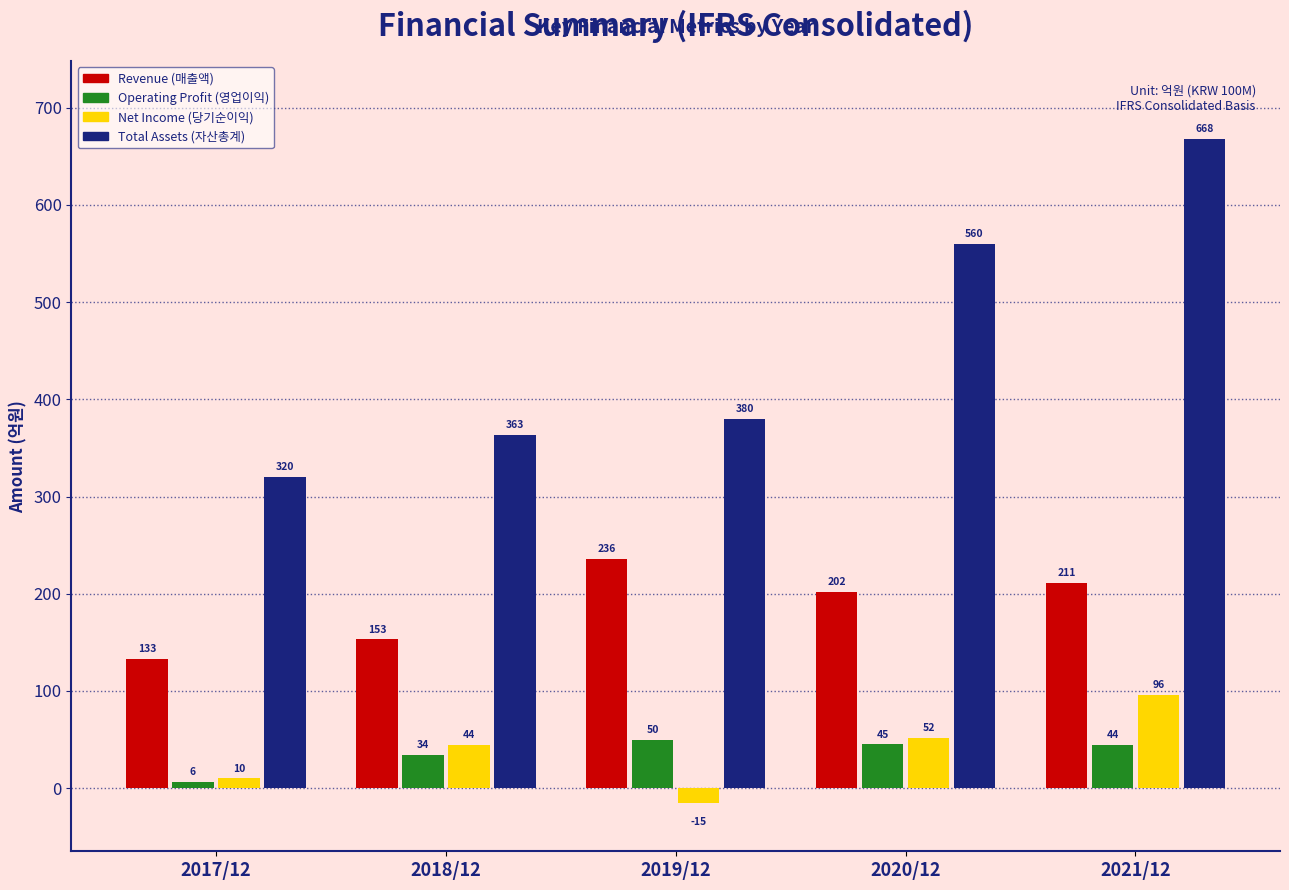

Reading right to left, list all the values displayed in this chart.

Revenue (매출액): 2021/12=211	2020/12=202	2019/12=236	2018/12=153	2017/12=133
Operating Profit (영업이익): 2021/12=44	2020/12=45	2019/12=50	2018/12=34	2017/12=6
Net Income (당기순이익): 2021/12=96	2020/12=52	2019/12=-15	2018/12=44	2017/12=10
Total Assets (자산총계): 2021/12=668	2020/12=560	2019/12=380	2018/12=363	2017/12=320